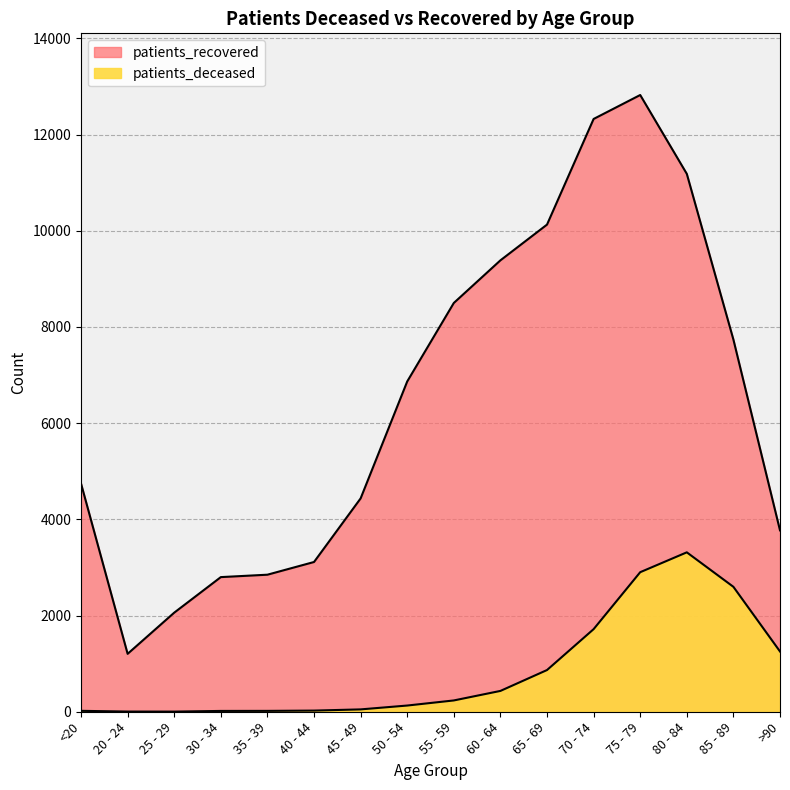

How many interior local peaks does the patients_deceased series have?

1